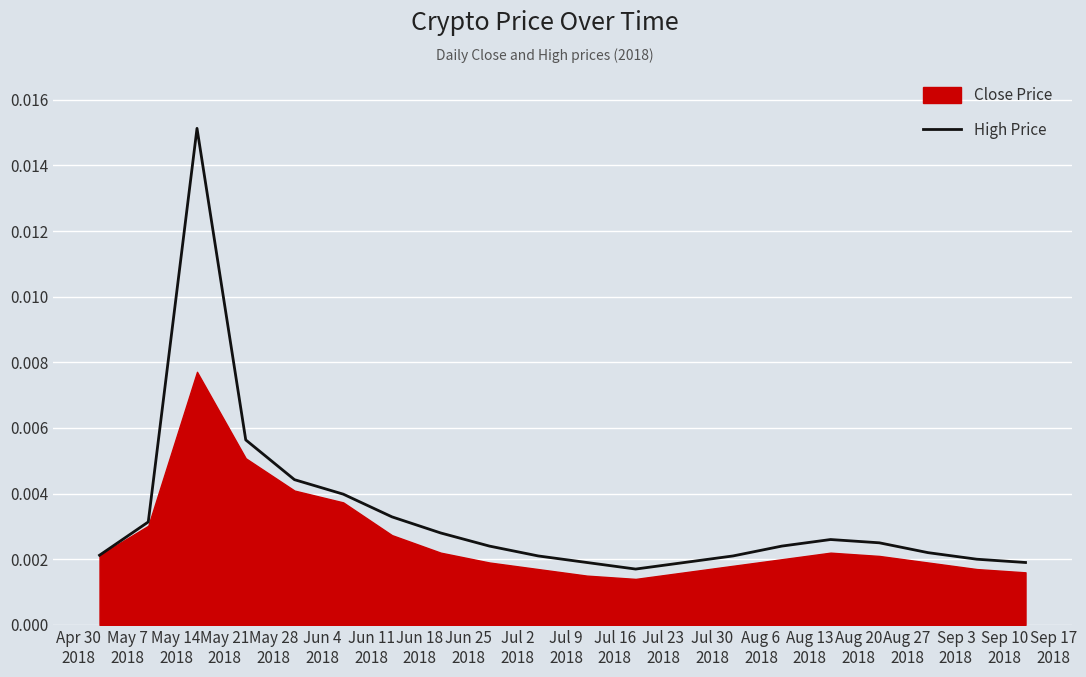

The value at Aug 20
2018 is 0.0. True or false?

True